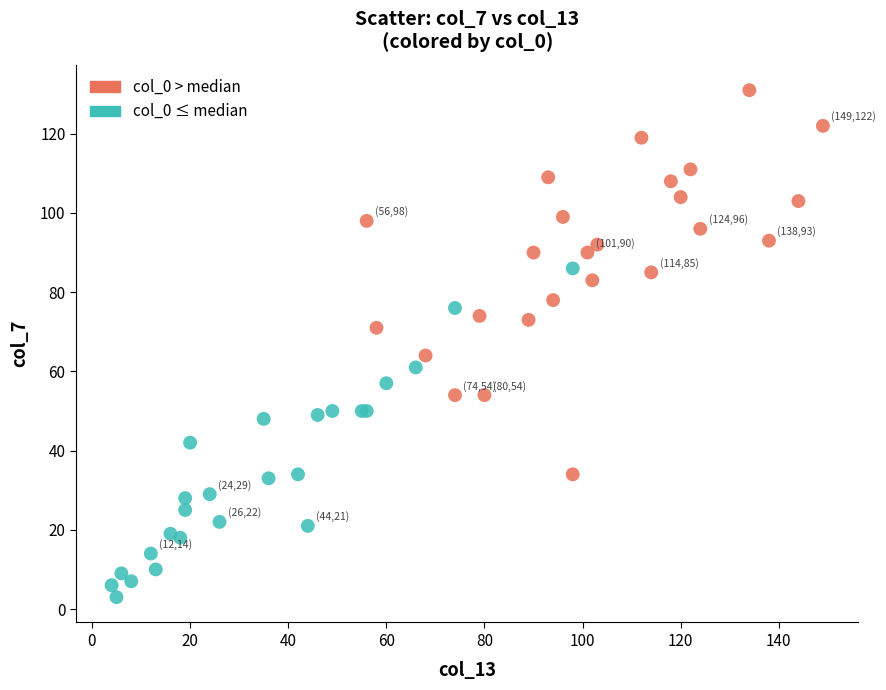

Which series reaches the maximum Y coordinate?

col_0 > median